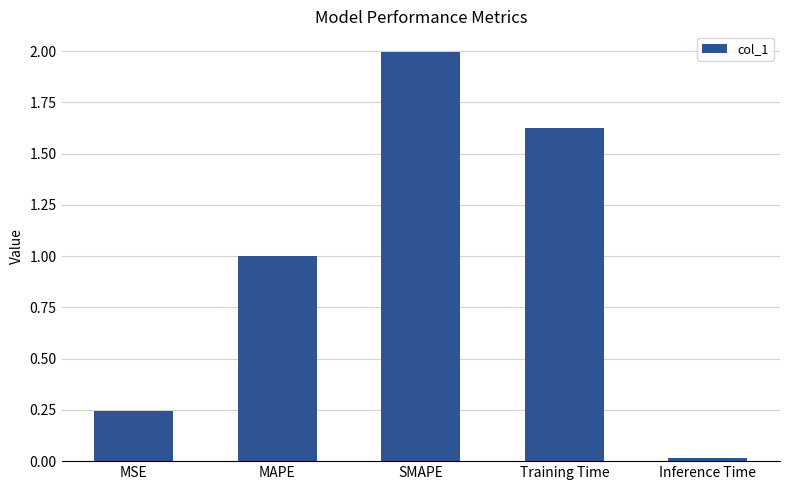

What is the change in value from MSE to SMAPE?

+1.8